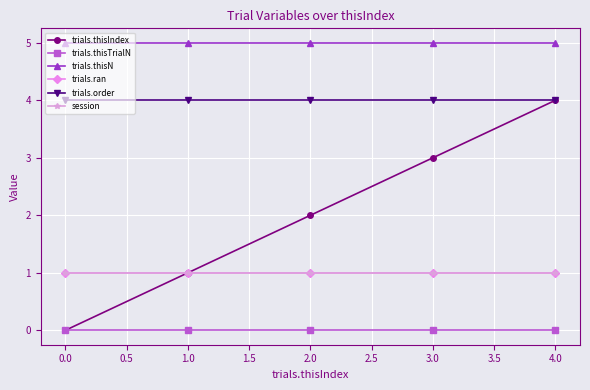

True or false: trials.order and session cross at least once.

False